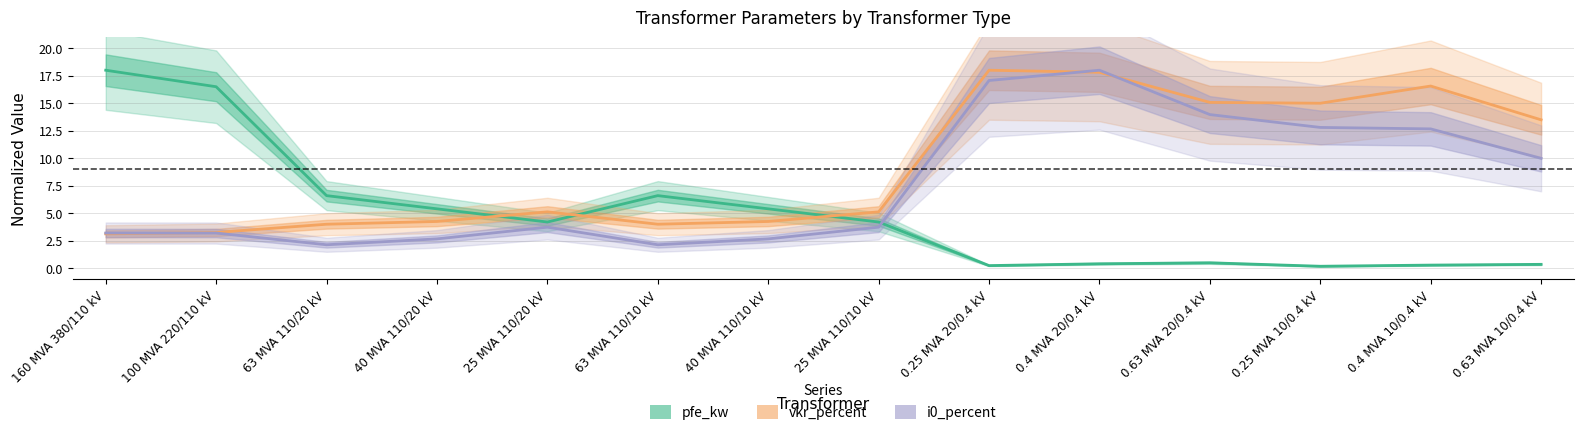

What is the label of the 13th point from the right?

100 MVA 220/110 kV